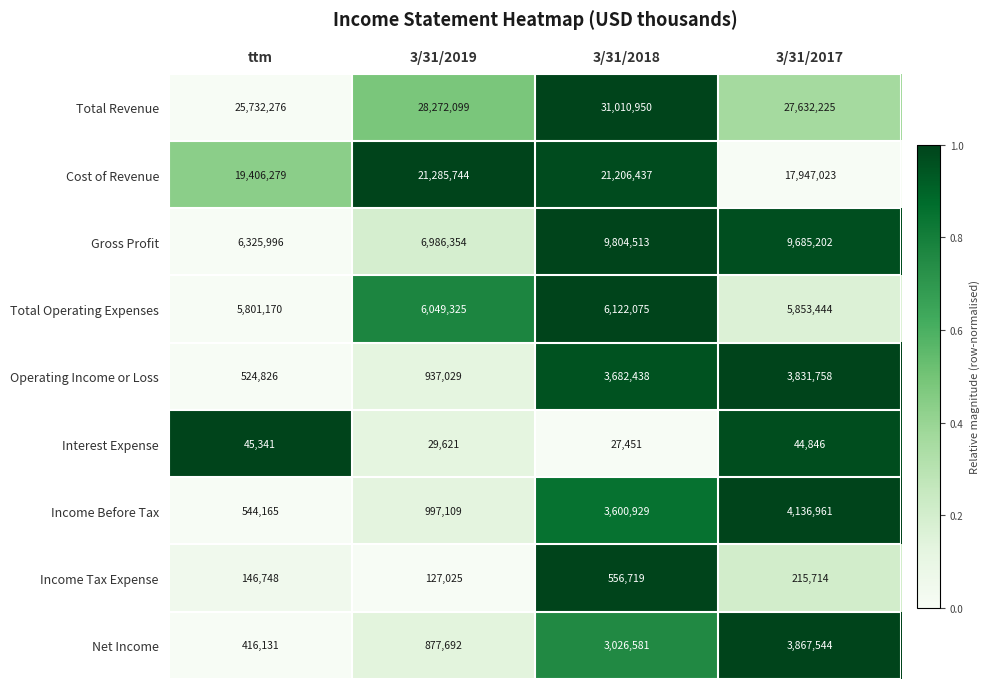

Rank the series at 3/31/2018 from highest to lowest value.

Total Revenue, Cost of Revenue, Gross Profit, Total Operating Expenses, Operating Income or Loss, Income Before Tax, Net Income, Income Tax Expense, Interest Expense